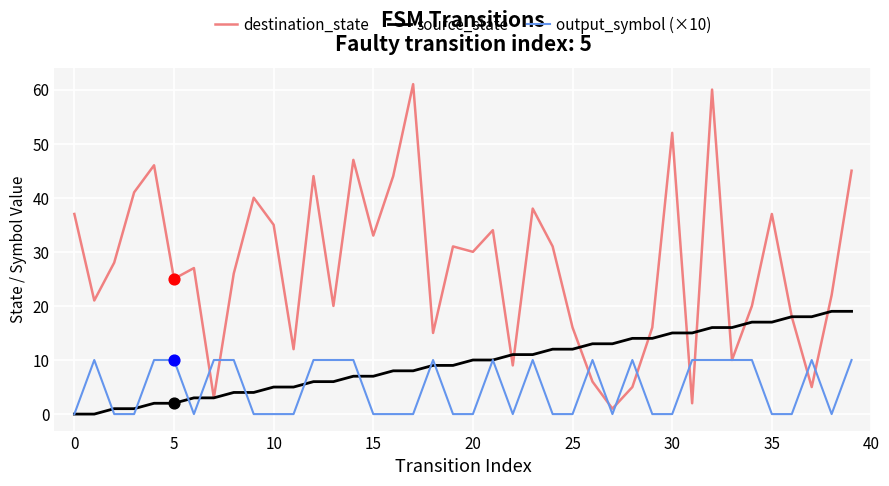

Which series has the widest spread of values?

destination_state